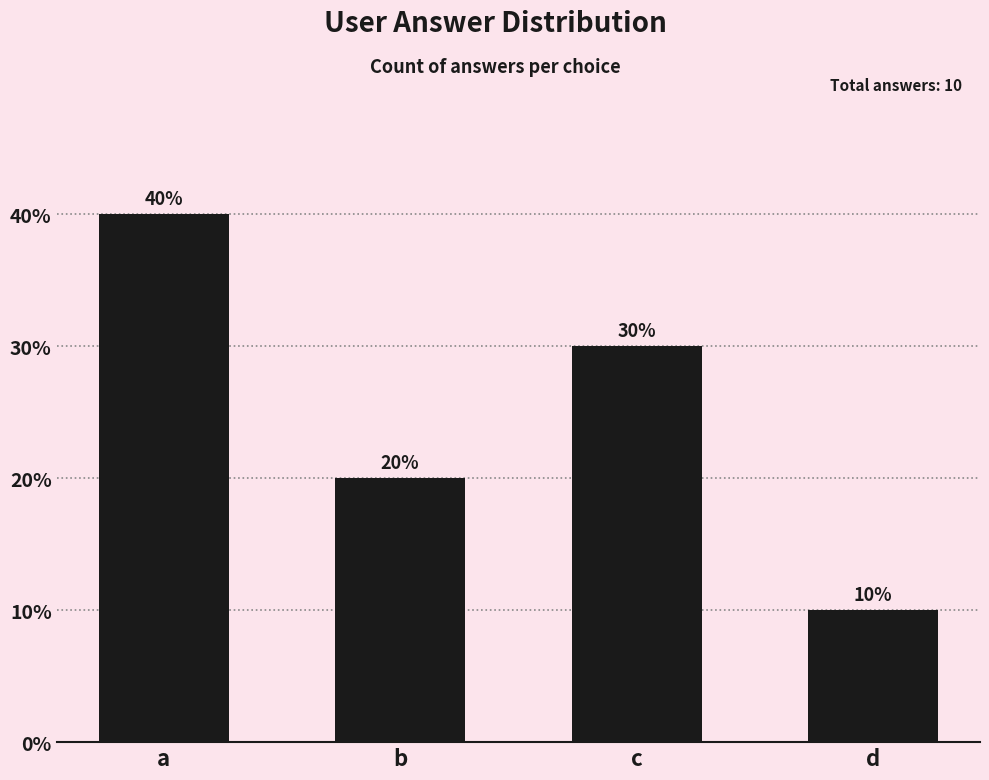

Rank the categories by value from highest to lowest.

a, c, b, d